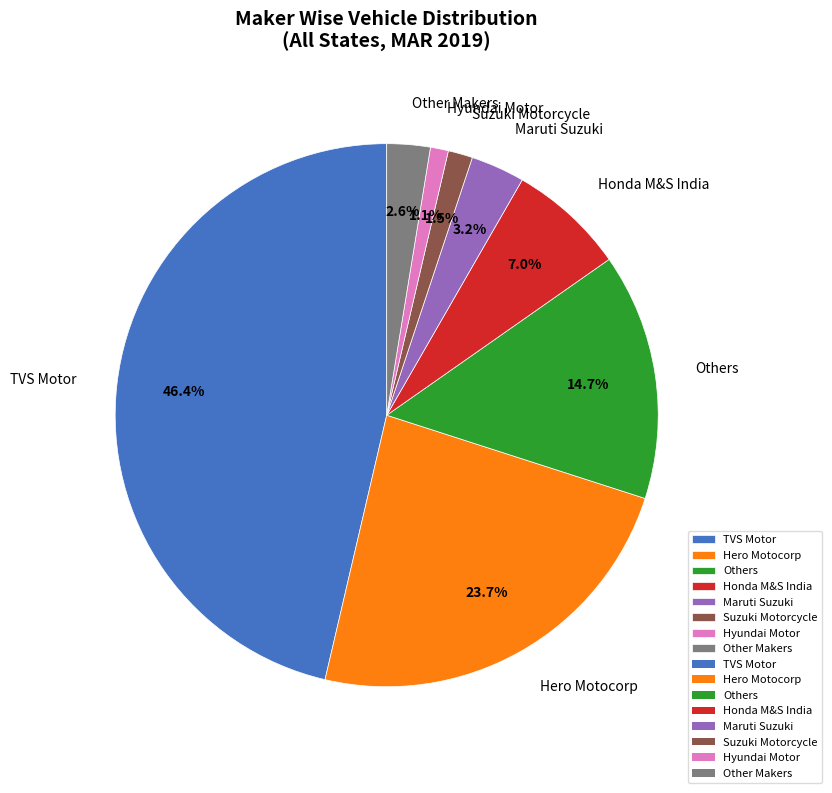

Which slice is the largest?

TVS Motor